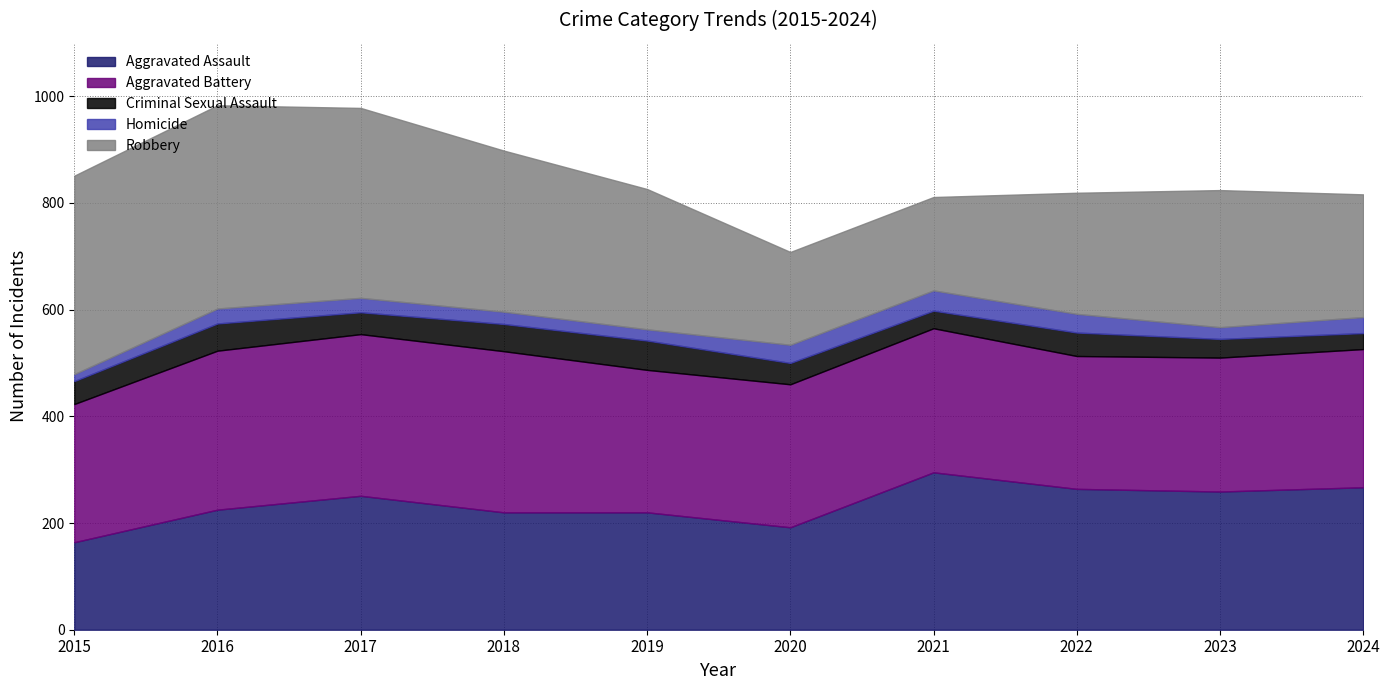

What is the value of the Aggravated Assault point at the 4th from the left?

220